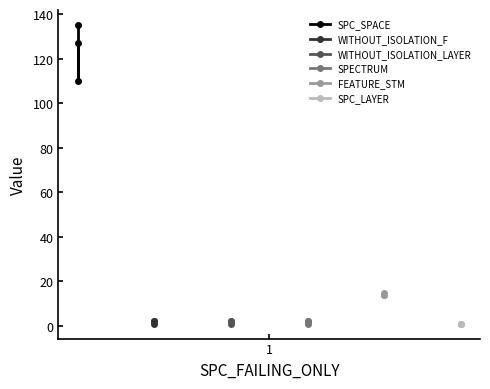

Does the chart display data point markers on the line(s)?

Yes